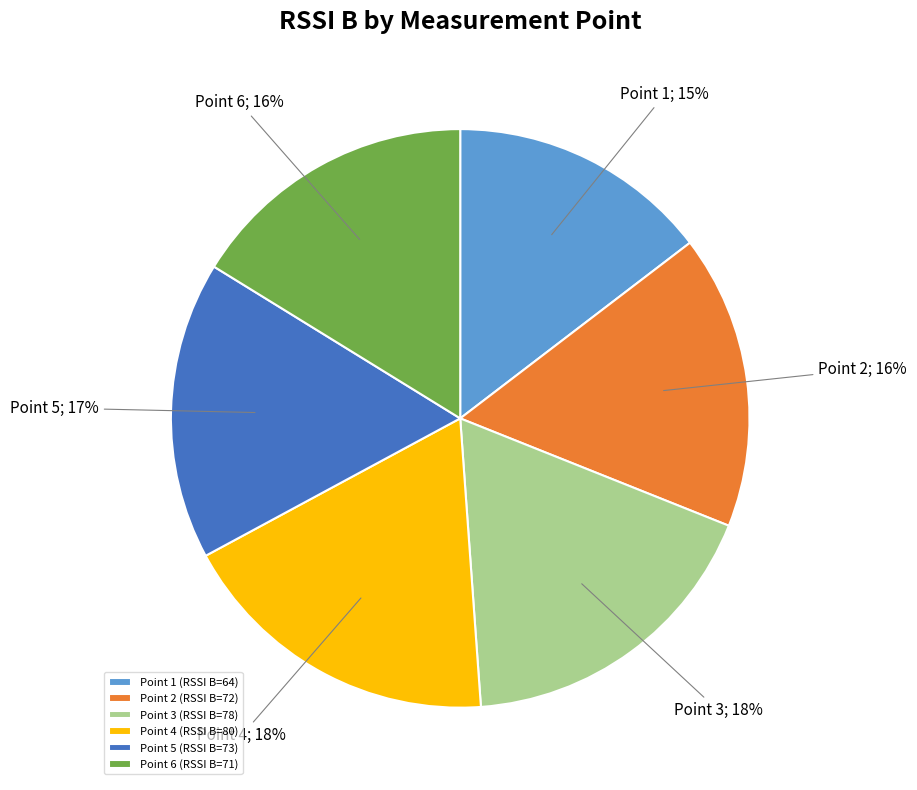

To the nearest percent, what is the average slice percentage?

17%